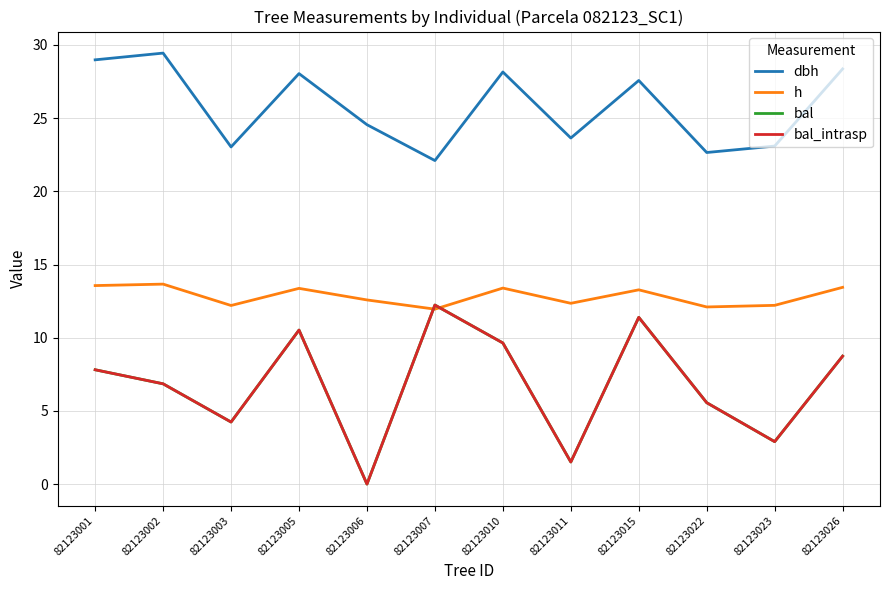

True or false: dbh has more than 1 interior local peaks.

True